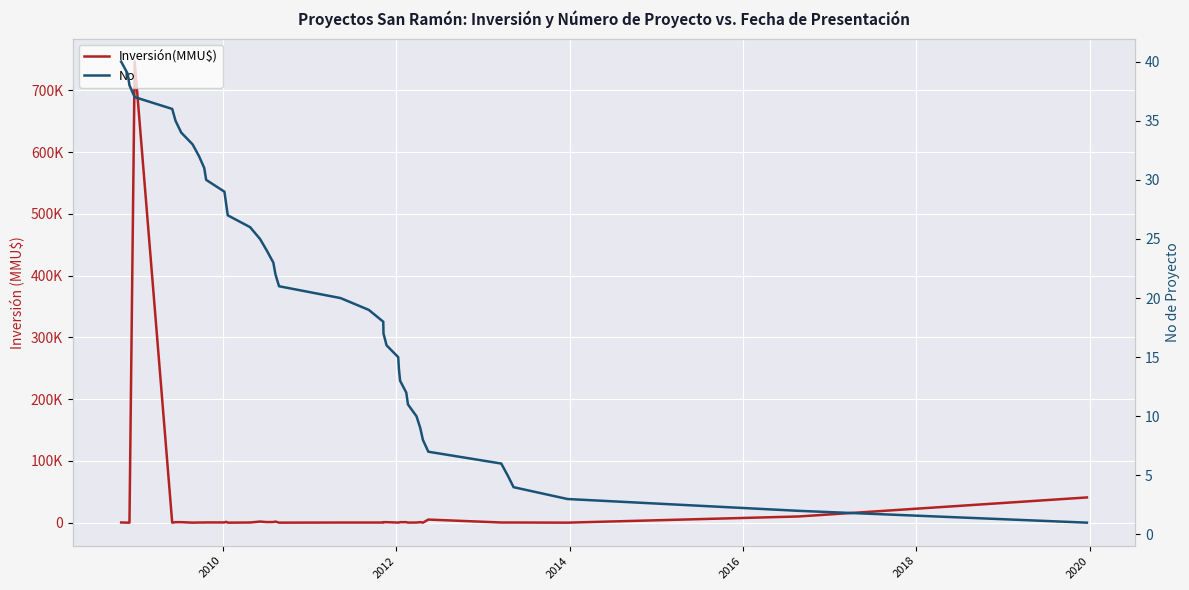

What is the difference between the maximum and minimum values in the No series?

39